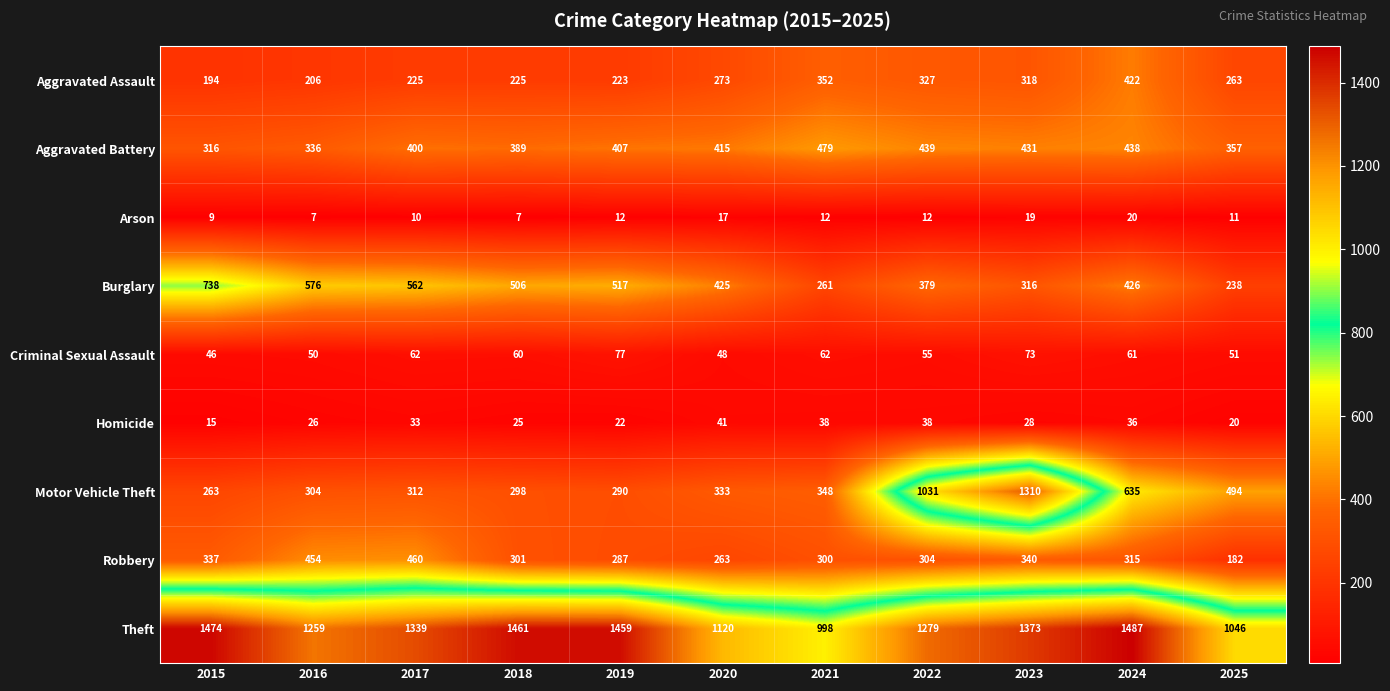

Which series changed the most between 2016 and 2024?

Motor Vehicle Theft